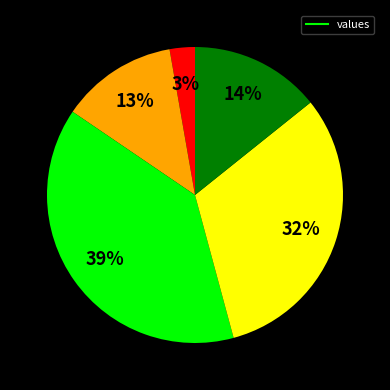

To the nearest percent, what is the average slice percentage?

20%